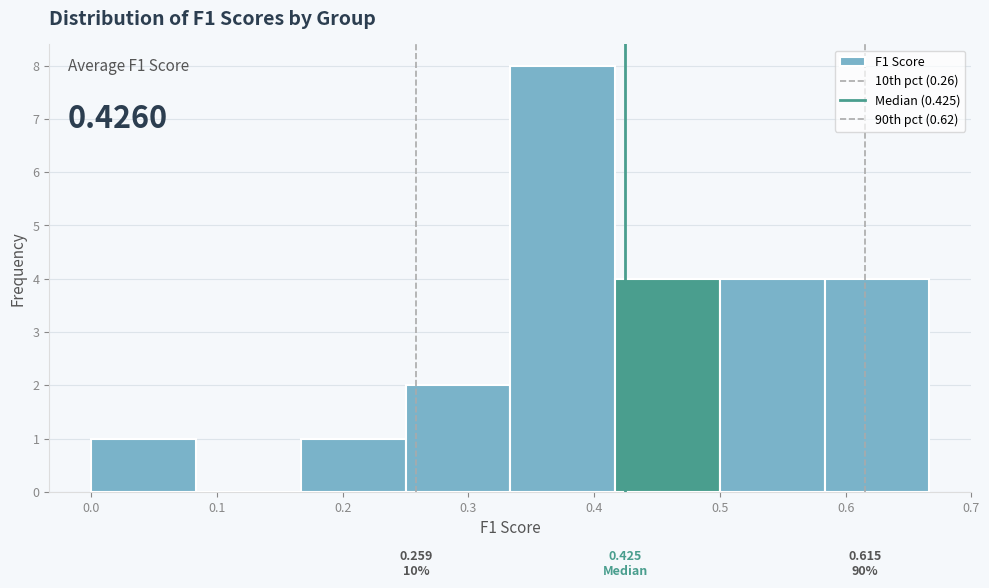

Which range on the x-axis has the tallest bar?

0.33 to 0.42